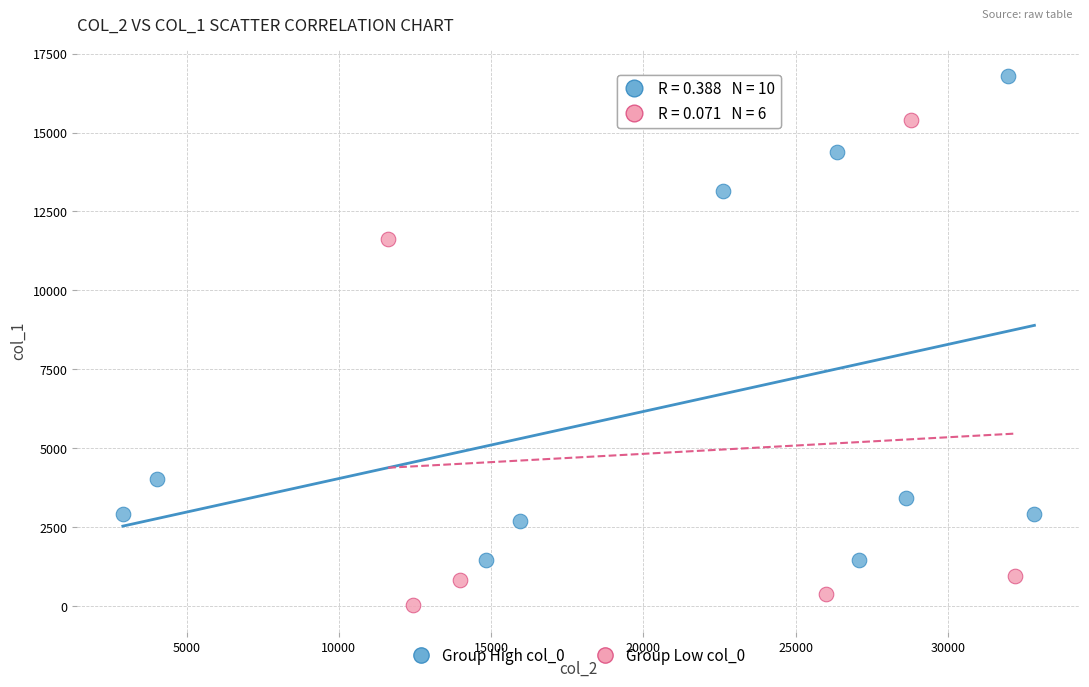

Which series contains the lowest Y value?

Group Low col_0